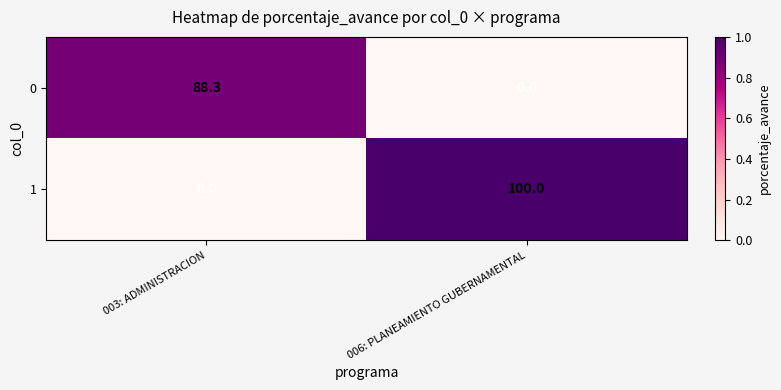

What is the sum of the 0 values at 003: ADMINISTRACION and 006: PLANEAMIENTO GUBERNAMENTAL?

88.3